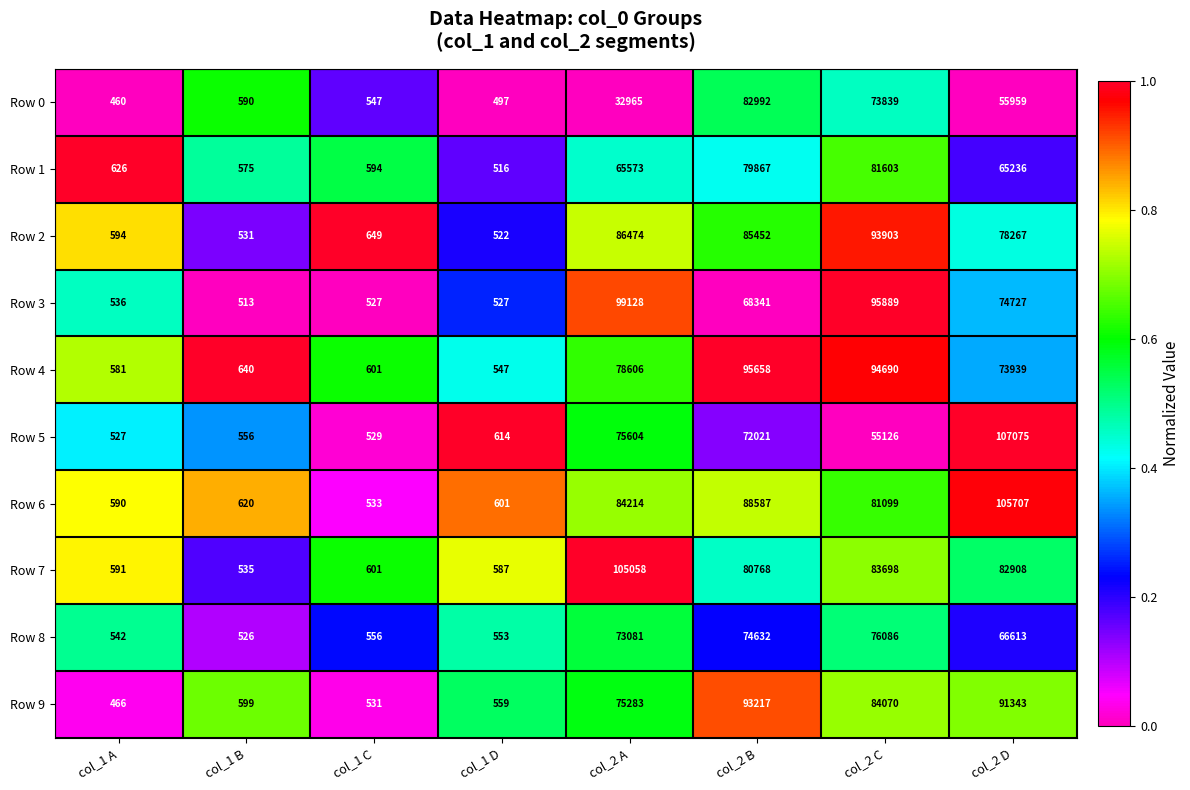

What is the difference between the Row 6 values at col_1 B and col_2 A?

83594